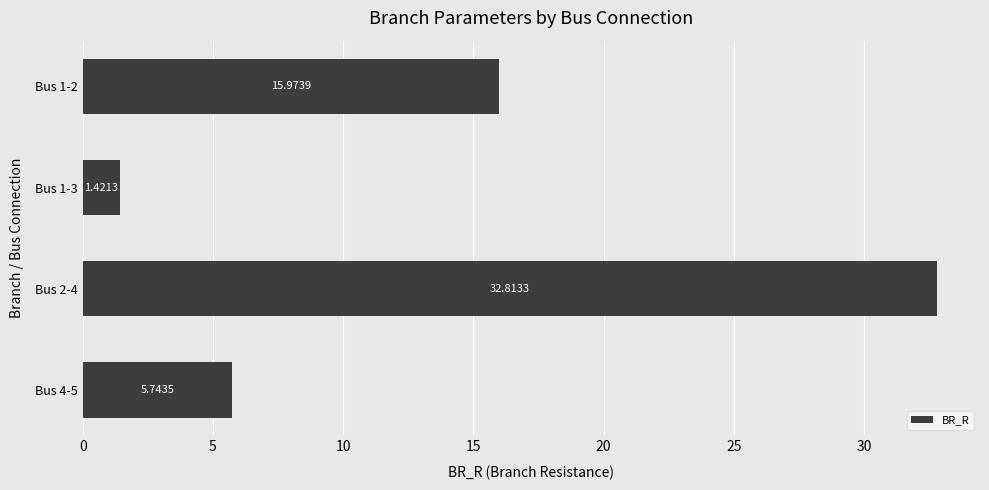

List the labels in order of value, largest first.

Bus 2-4, Bus 1-2, Bus 4-5, Bus 1-3